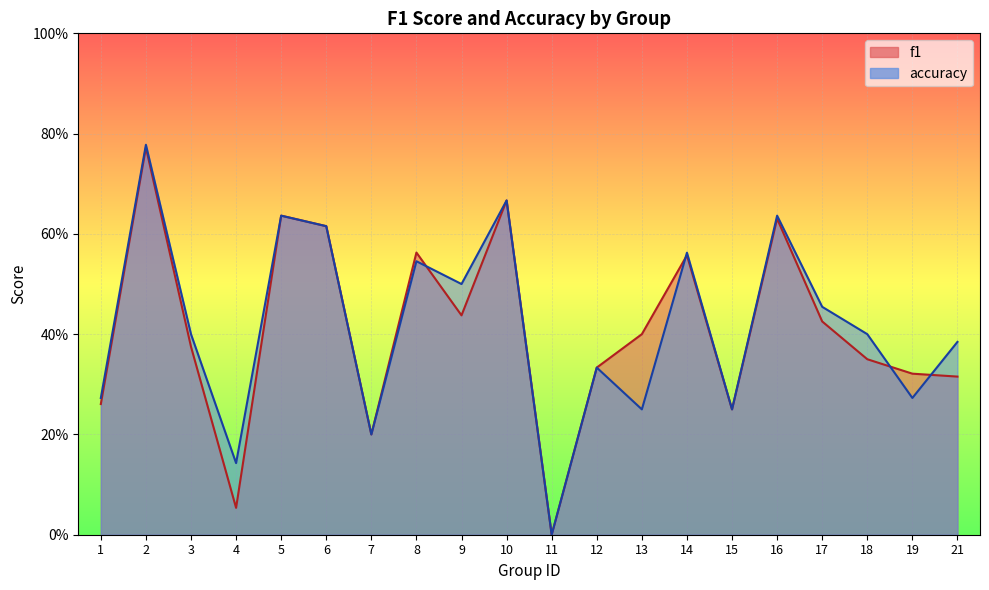

Between 6 and 16, which series saw the biggest shift?

accuracy